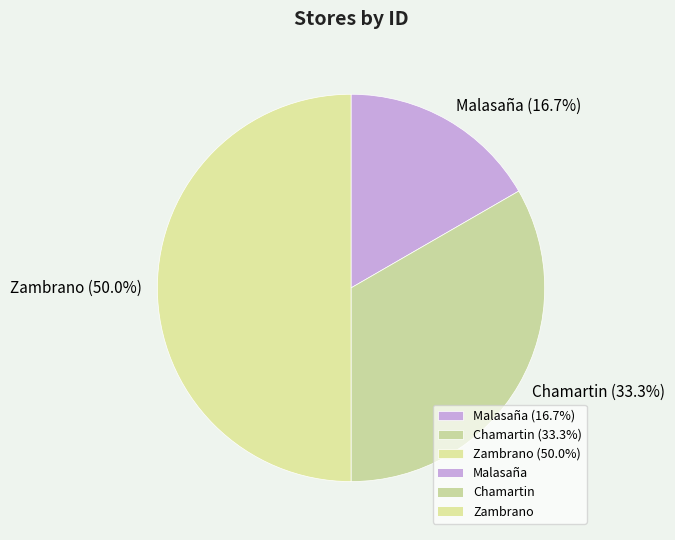

How many segments does this pie chart have?

3